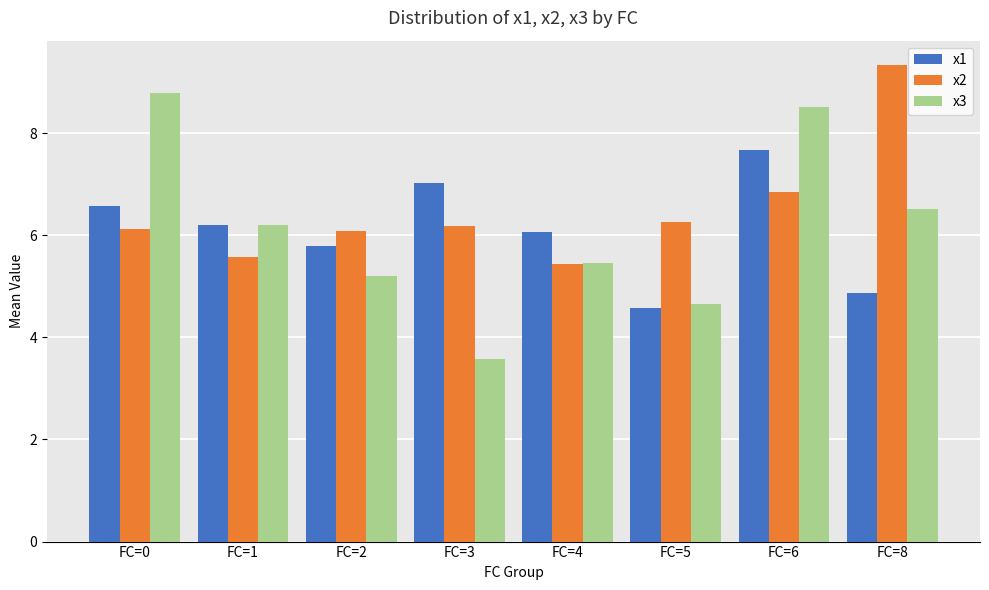

Where is x2 nearest to the value 7?

FC=6